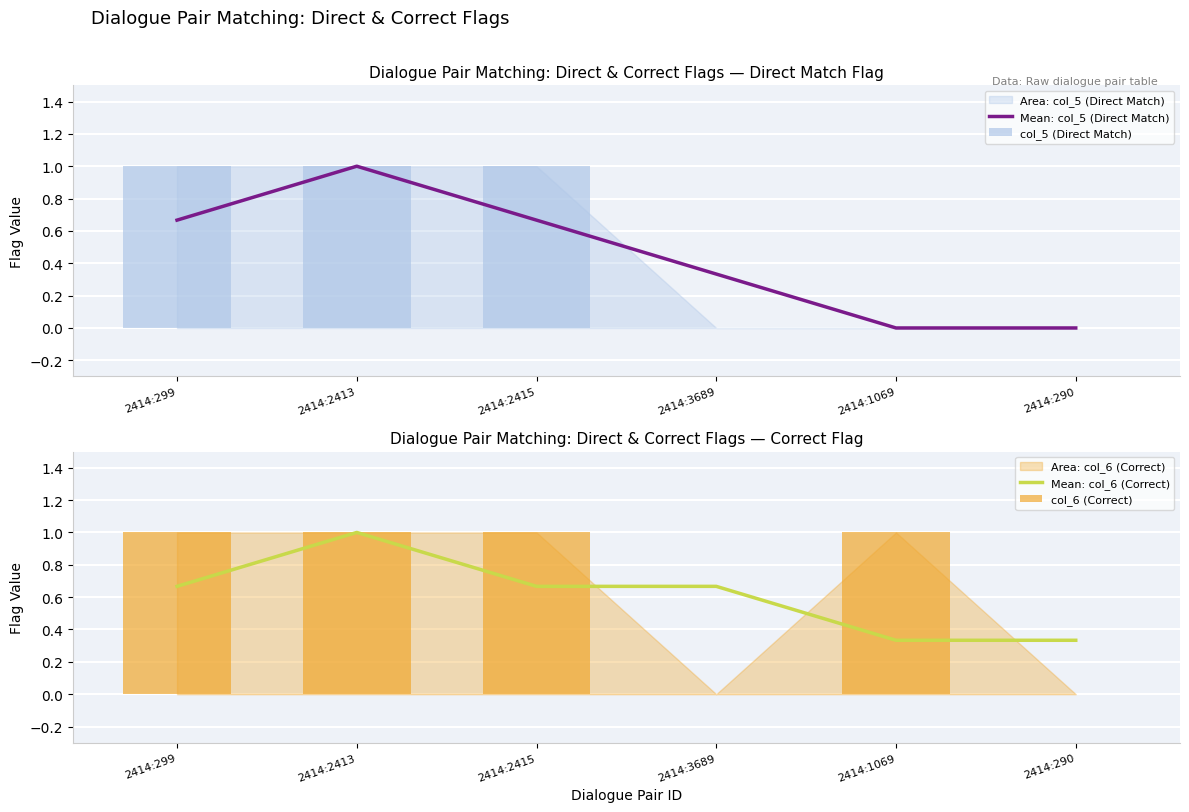

Is the value of col_6 (Correct) at 2414:1069 greater than the value of Mean: col_6 (Correct) at 2414:1069?

Yes